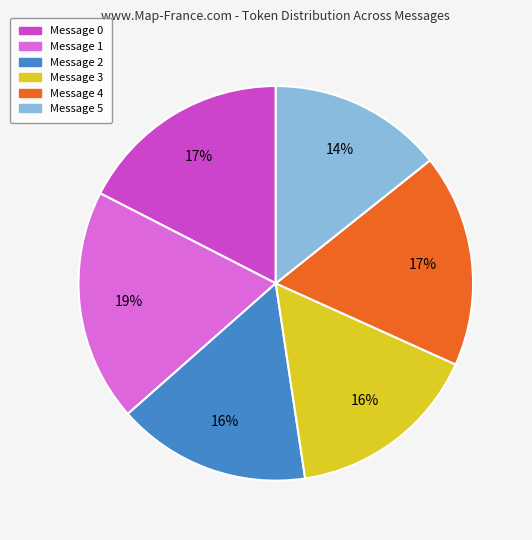

To the nearest percent, what is the difference between the largest and smallest slice percentages?

5%